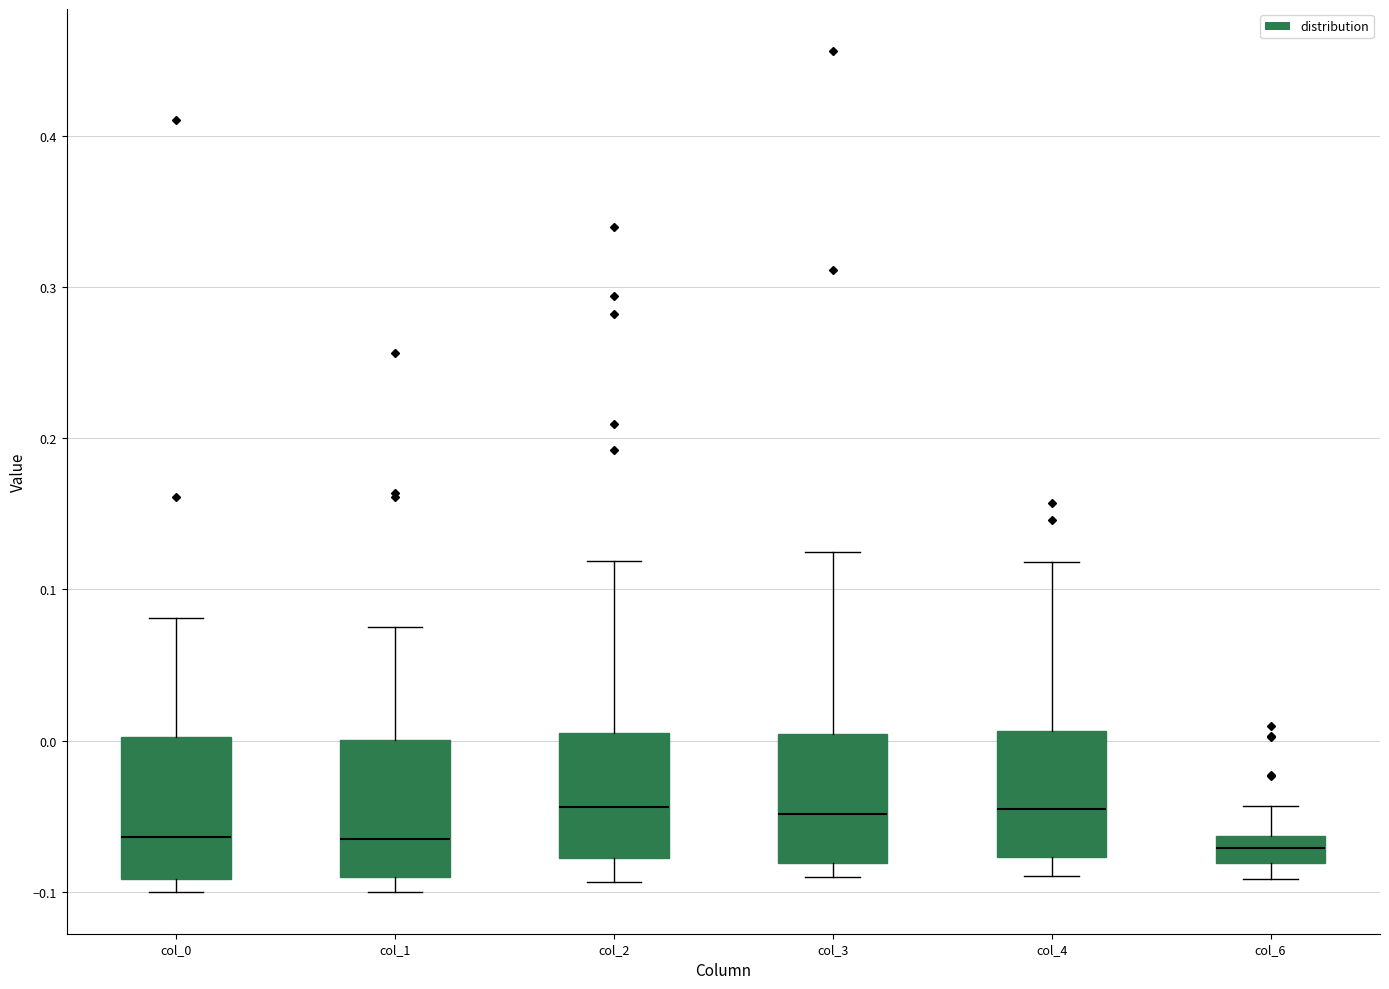

Reading left to right, read every box against the y-axis: the position of its median line, the range the box covers, and the ends of its whiskers. The values are not printed on the chart, so give them approximately, as read against the axis.

col_0: median -0.06, box -0.09 to 0.00, whiskers -0.10 to 0.08
col_1: median -0.07, box -0.09 to 0.00, whiskers -0.10 to 0.07
col_2: median -0.04, box -0.08 to 0.00, whiskers -0.09 to 0.12
col_3: median -0.05, box -0.08 to 0.00, whiskers -0.09 to 0.12
col_4: median -0.05, box -0.08 to 0.01, whiskers -0.09 to 0.12
col_6: median -0.07, box -0.08 to -0.06, whiskers -0.09 to -0.04